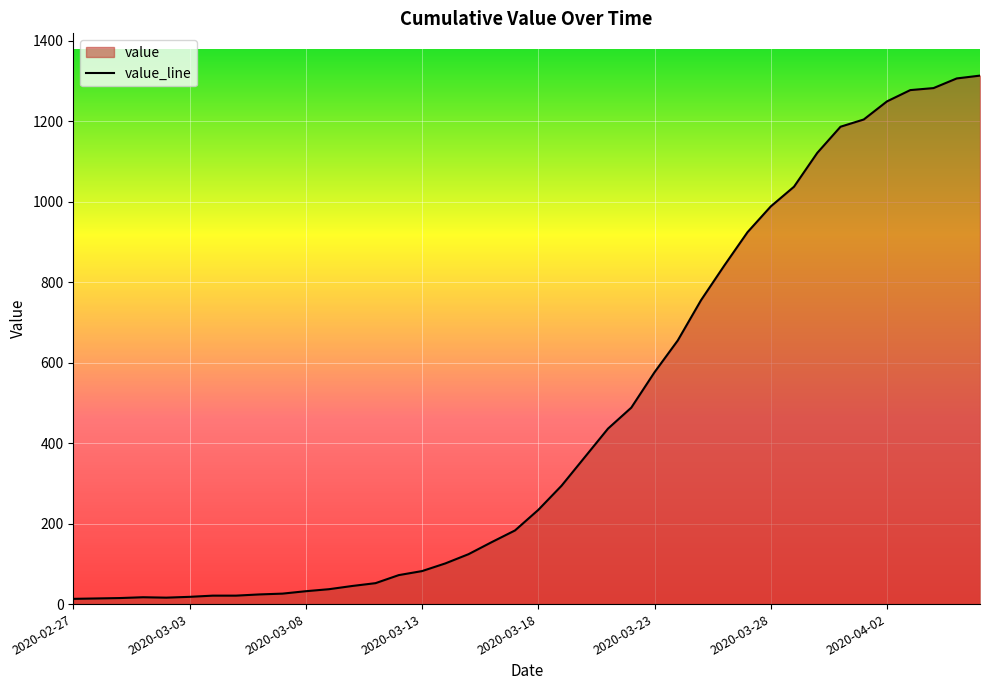

What is the ratio of the value at 2020-03-05 to the value at 2020-03-17?

0.1